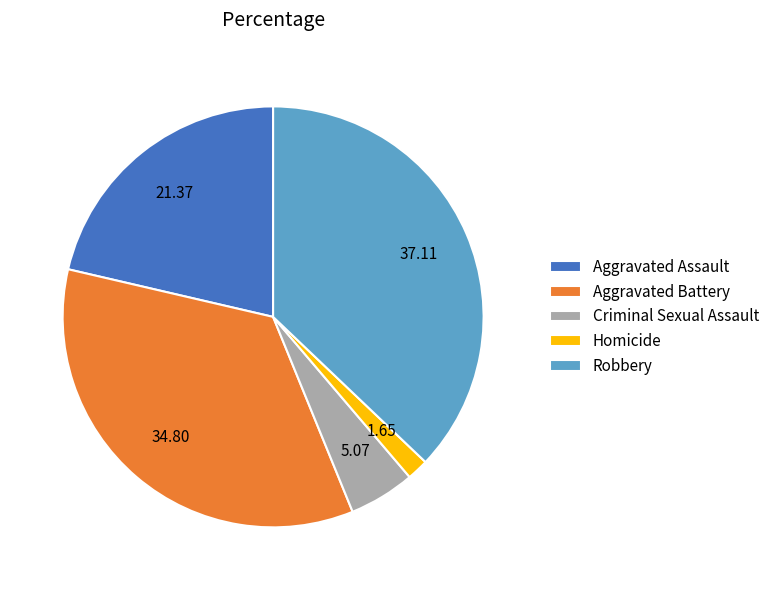

Count the number of slices in the pie.

5